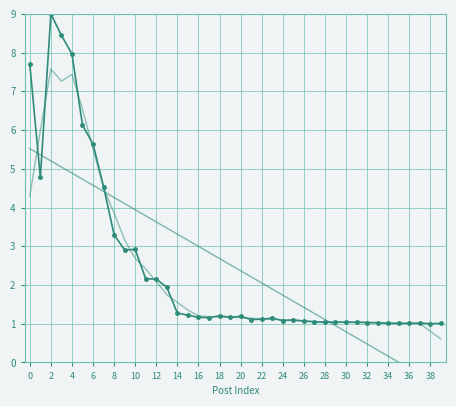

Between 25 and 30, which series saw the biggest shift?

Votes trend